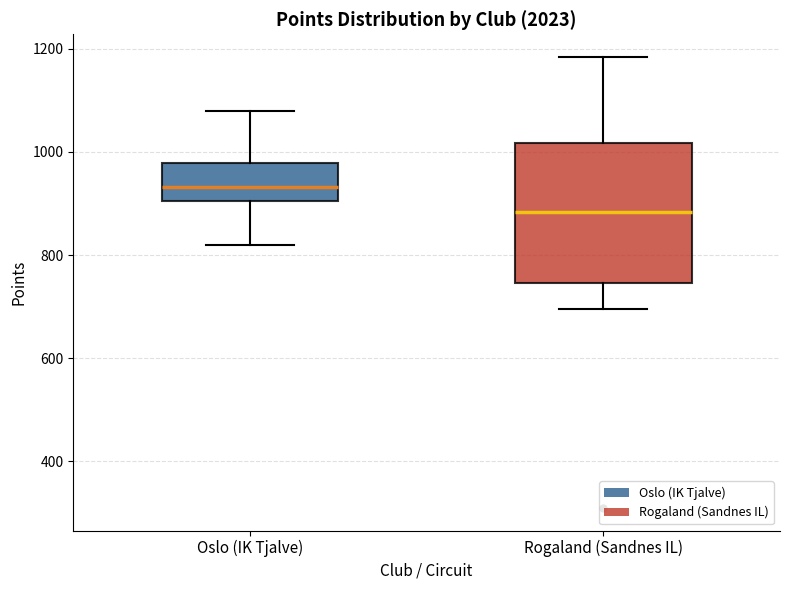

Reading left to right, read every box against the y-axis: the position of its median line, the range the box covers, and the ends of its whiskers. The values are not printed on the chart, so give them approximately, as read against the axis.

Oslo (IK Tjalve): median 940, box 900 to 980, whiskers 820 to 1080
Rogaland (Sandnes IL): median 880, box 740 to 1020, whiskers 700 to 1180